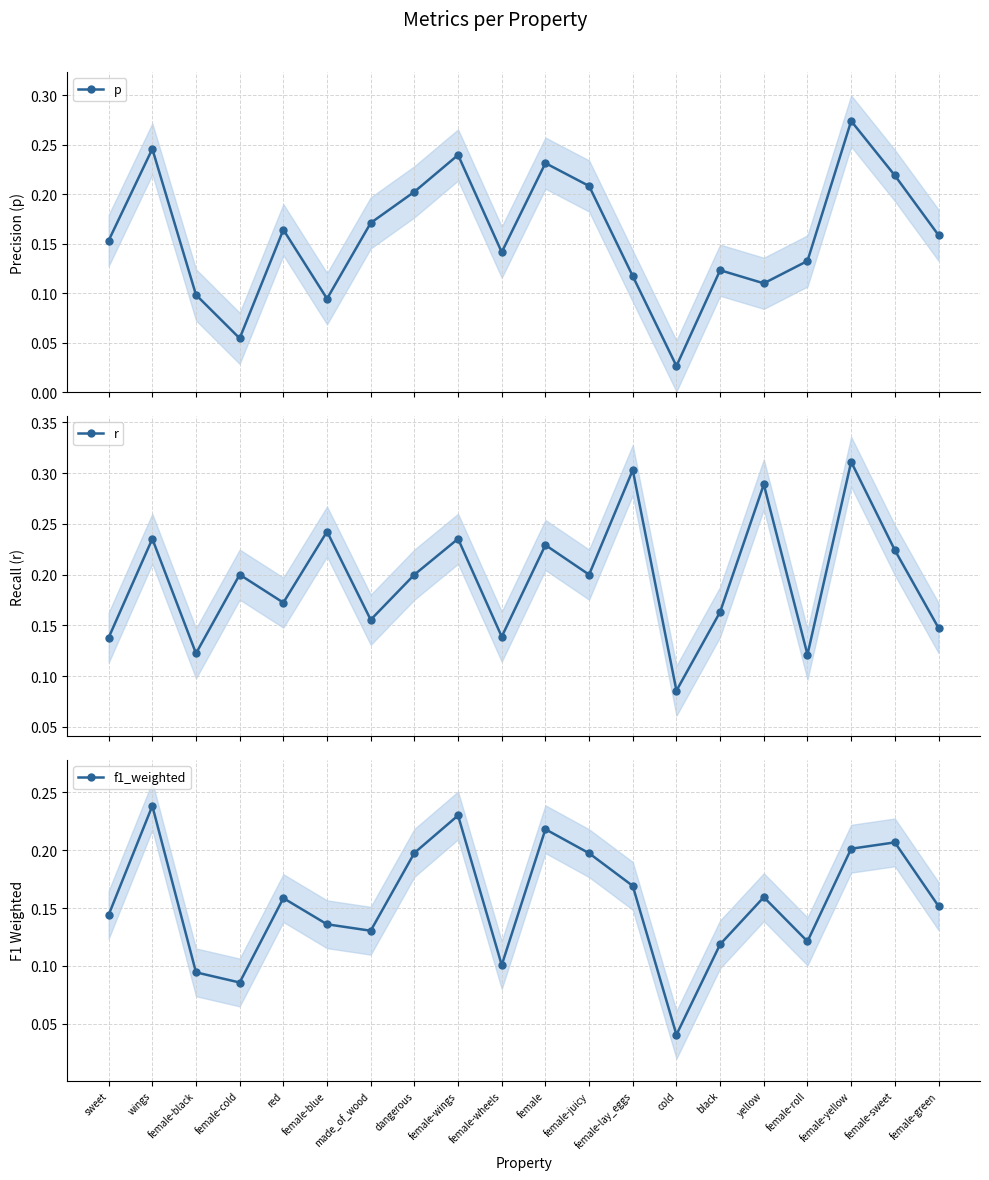

After their last crossing, which series has the higher values: f1_weighted or p?

p